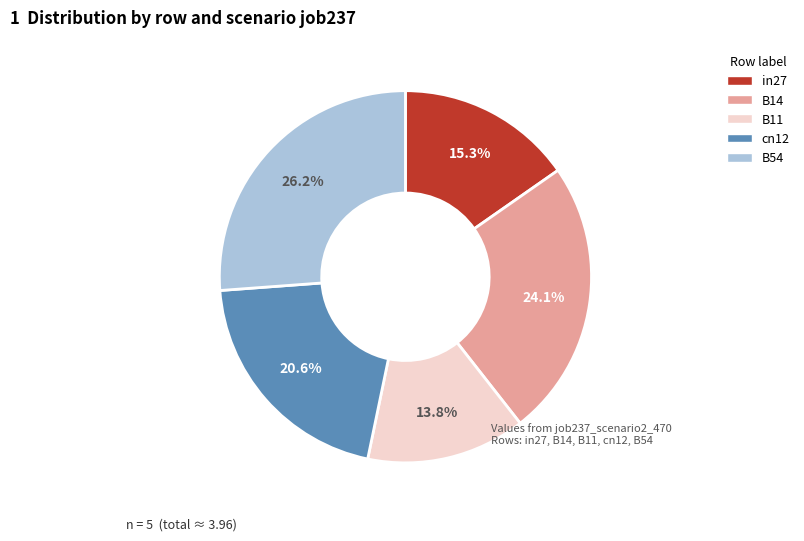

Which category has the biggest portion of the pie?

B54